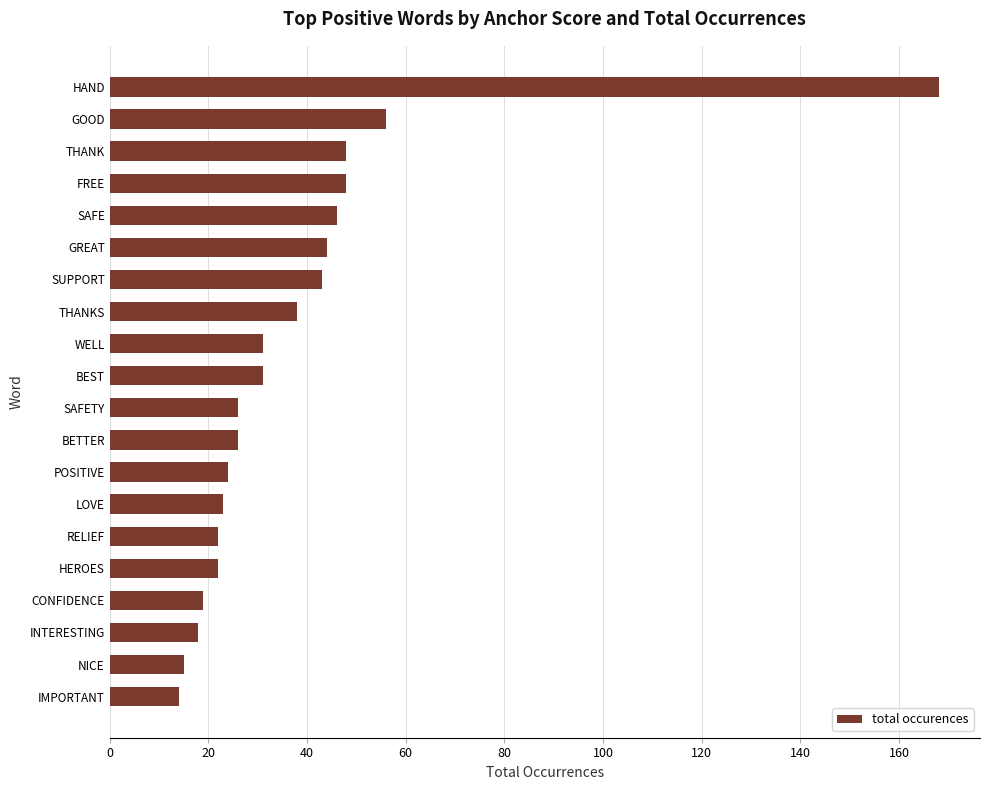

What is the minimum value shown in the chart?

14